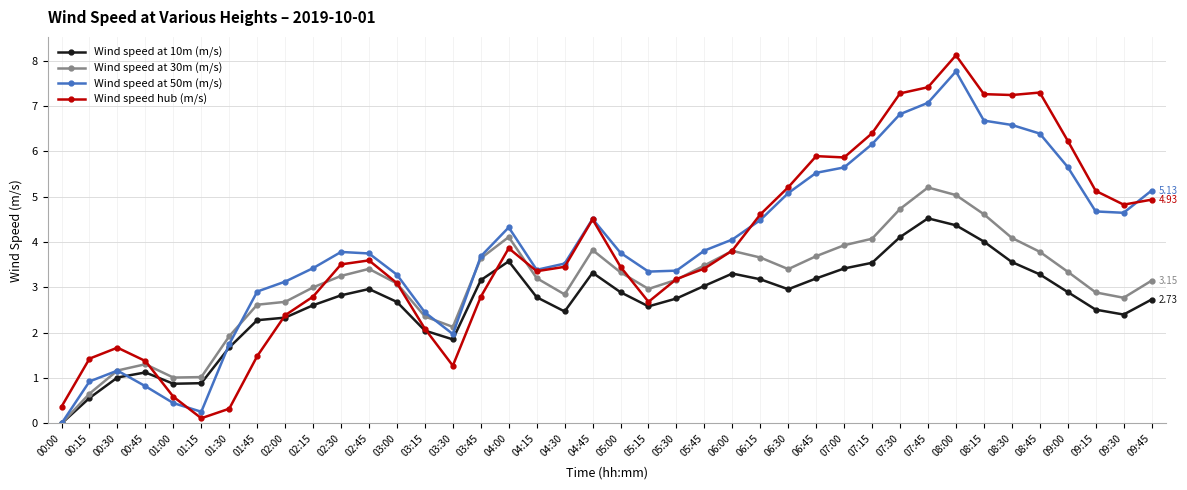

The value of Wind speed hub (m/s) at 00:00 is 0.4. True or false?

True